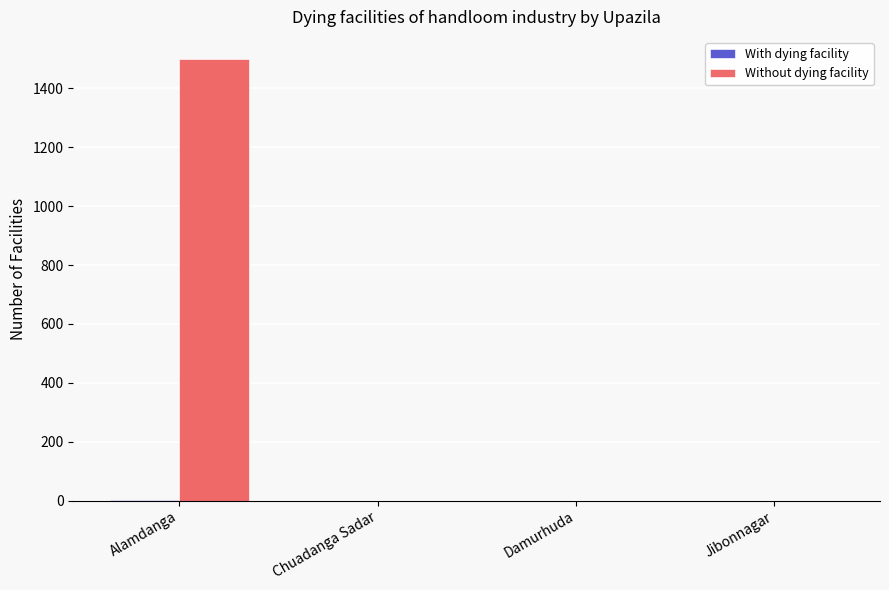

Count the number of data series in this chart.

2